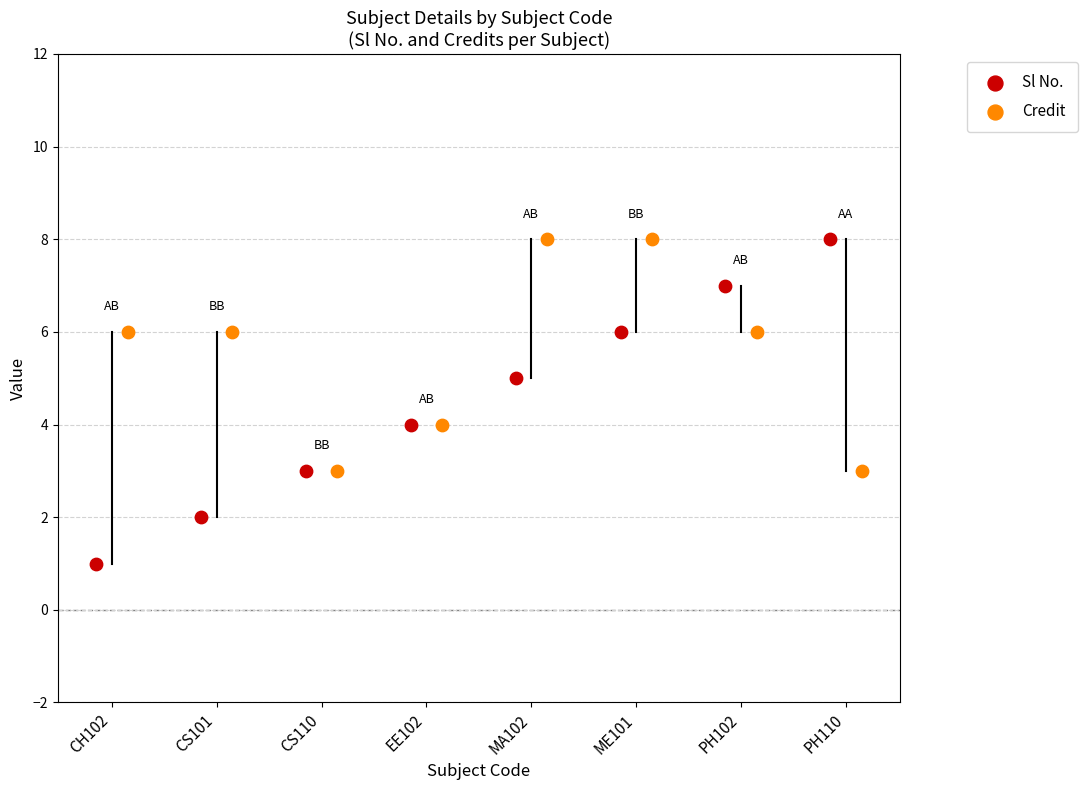

Which series reaches the minimum Y coordinate?

Sl No.